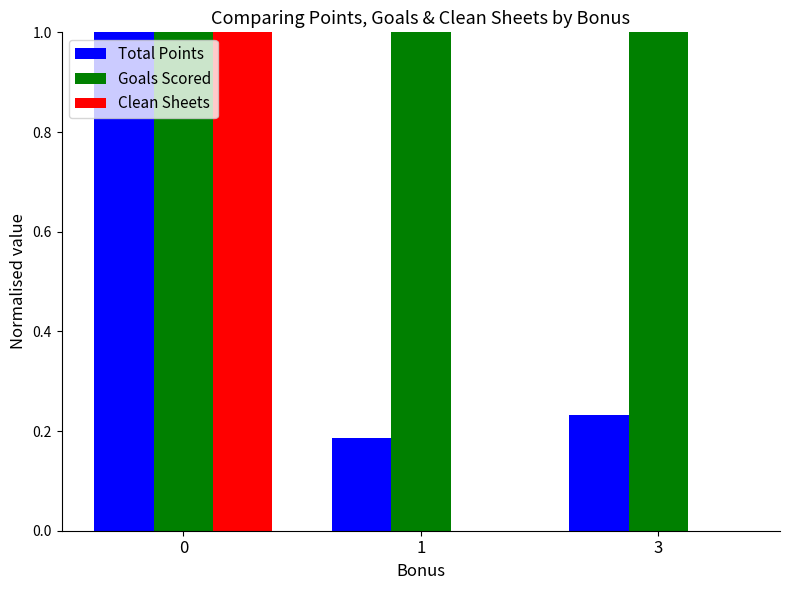

What is the maximum value shown in the chart?

1.0